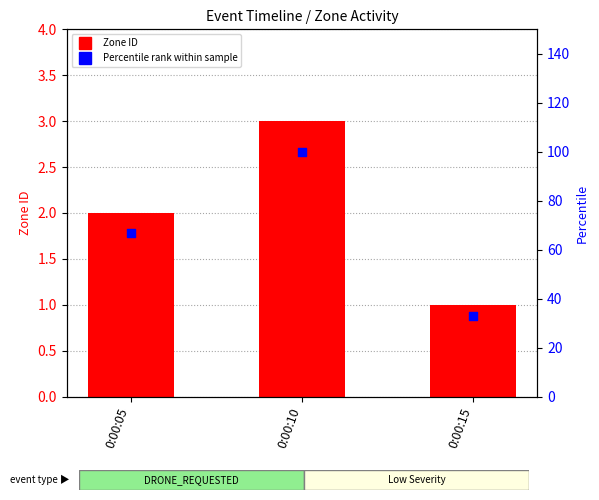

What are all the series names shown in the legend?

Zone ID, Percentile rank within sample